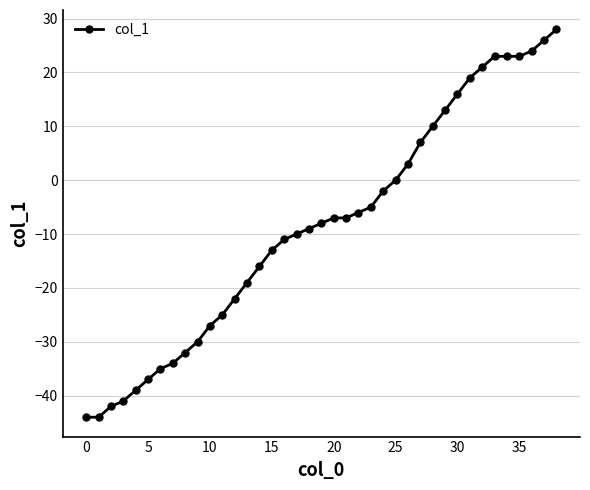

What is the smallest value displayed?

-44